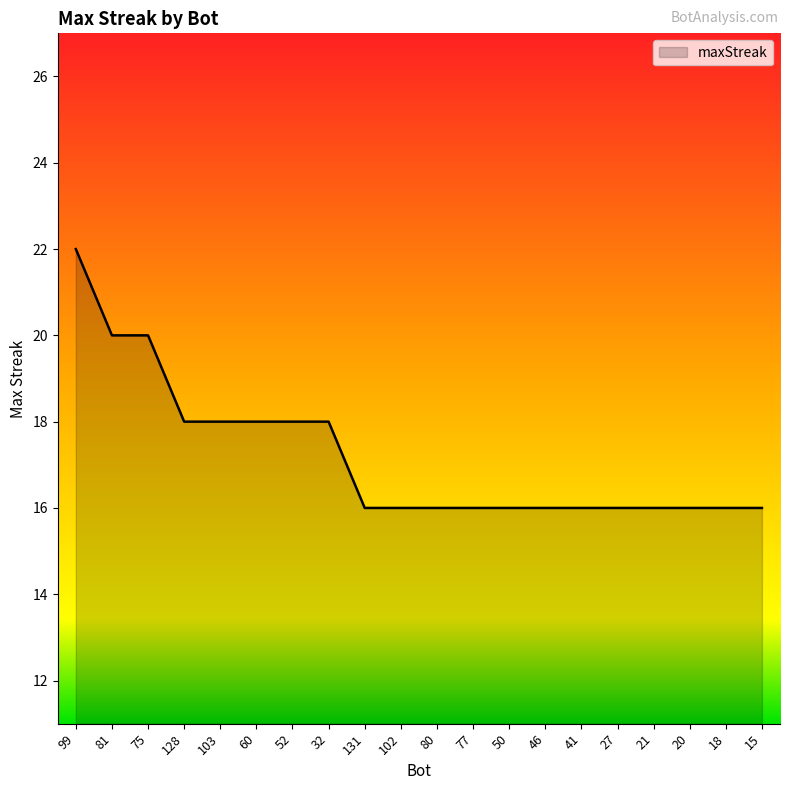

Read the value at 102.

16